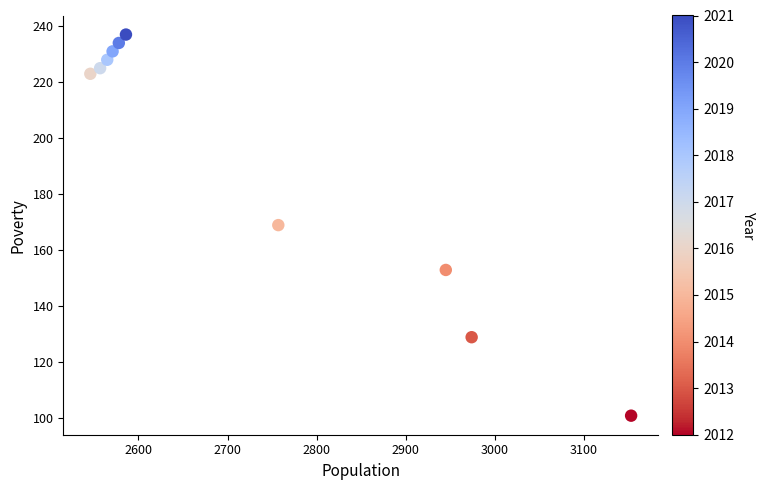

What is the range of Y values (max minus min)?

136